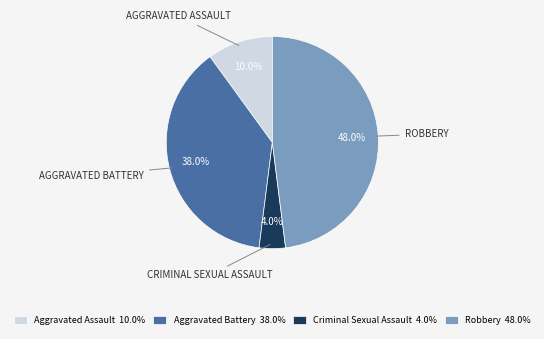

How many segments does this pie chart have?

4